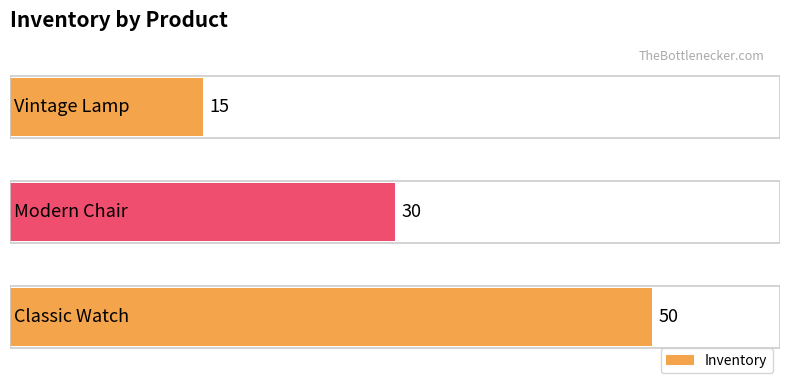

What is the maximum value shown in the chart?

50